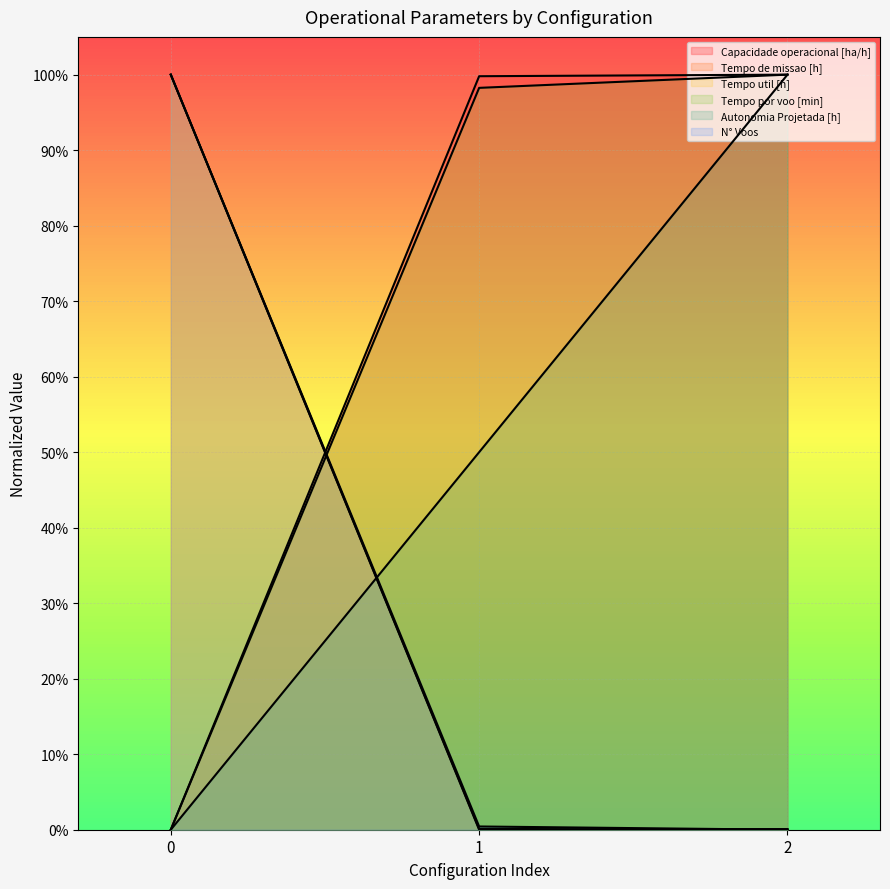

How many lines are shown in the chart?

6